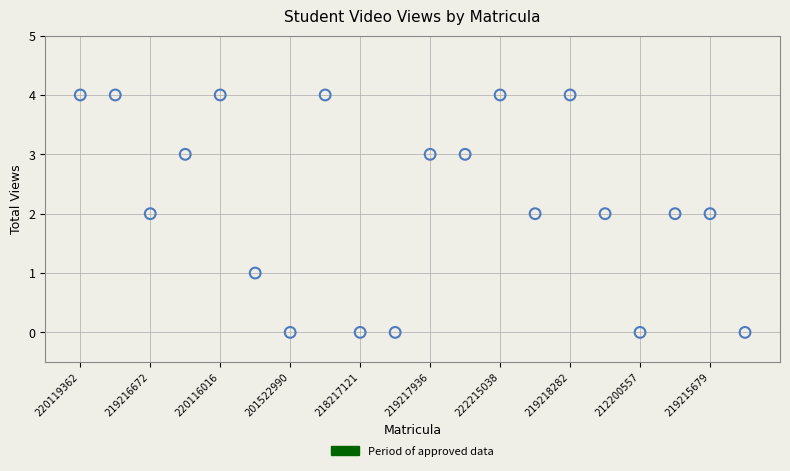

What is the range of Y values (max minus min)?

4